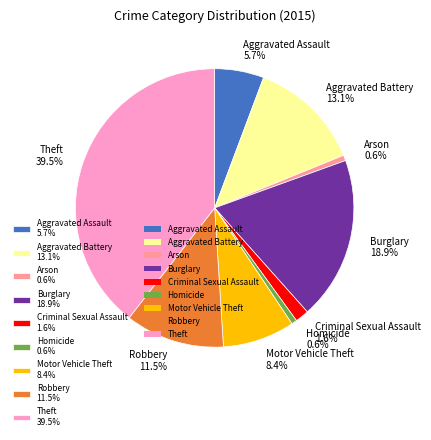

Is there any slice that represents more than half of the pie?

No